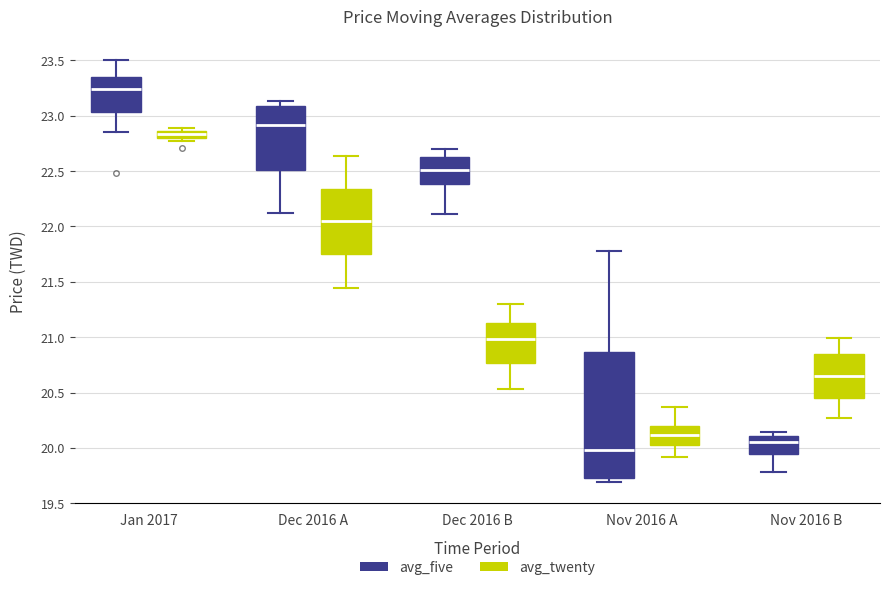

Which box is the tallest, from its lower edge to its upper edge?

Nov 2016 A (avg_five)